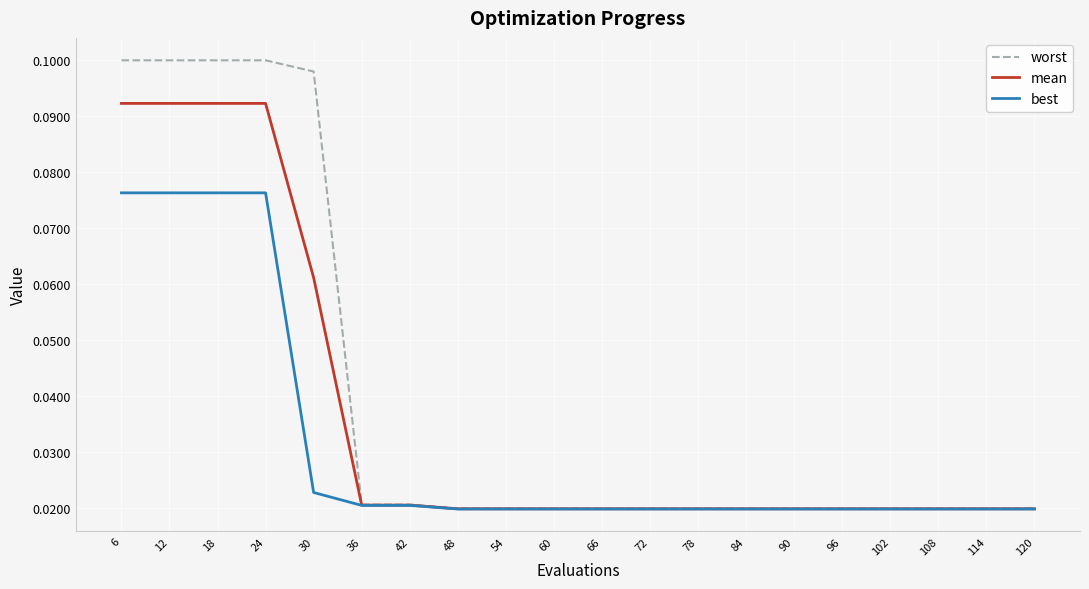

How many lines are shown in the chart?

3